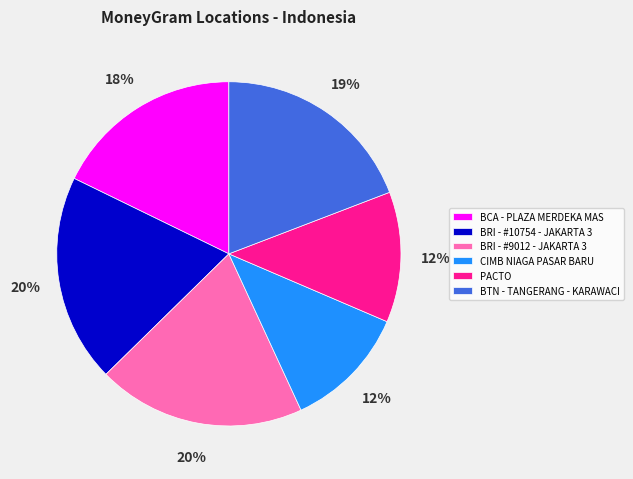

How many segments does this pie chart have?

6